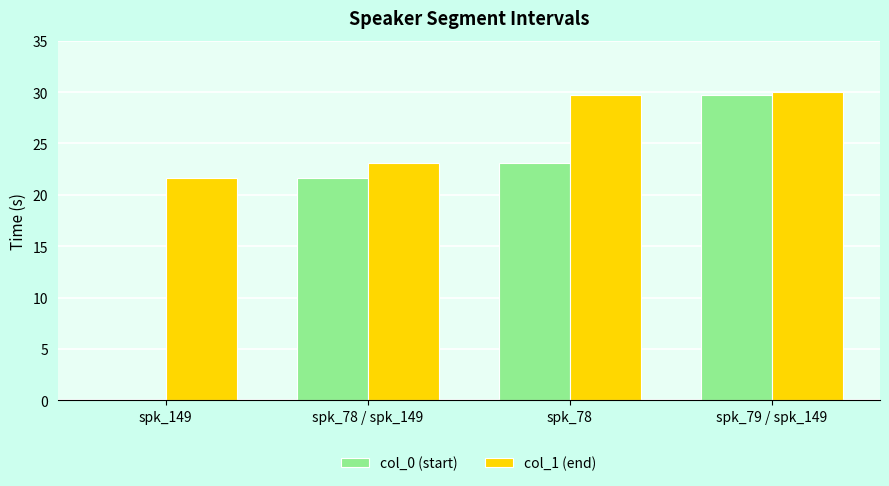

What is the maximum value shown in the chart?

30.0